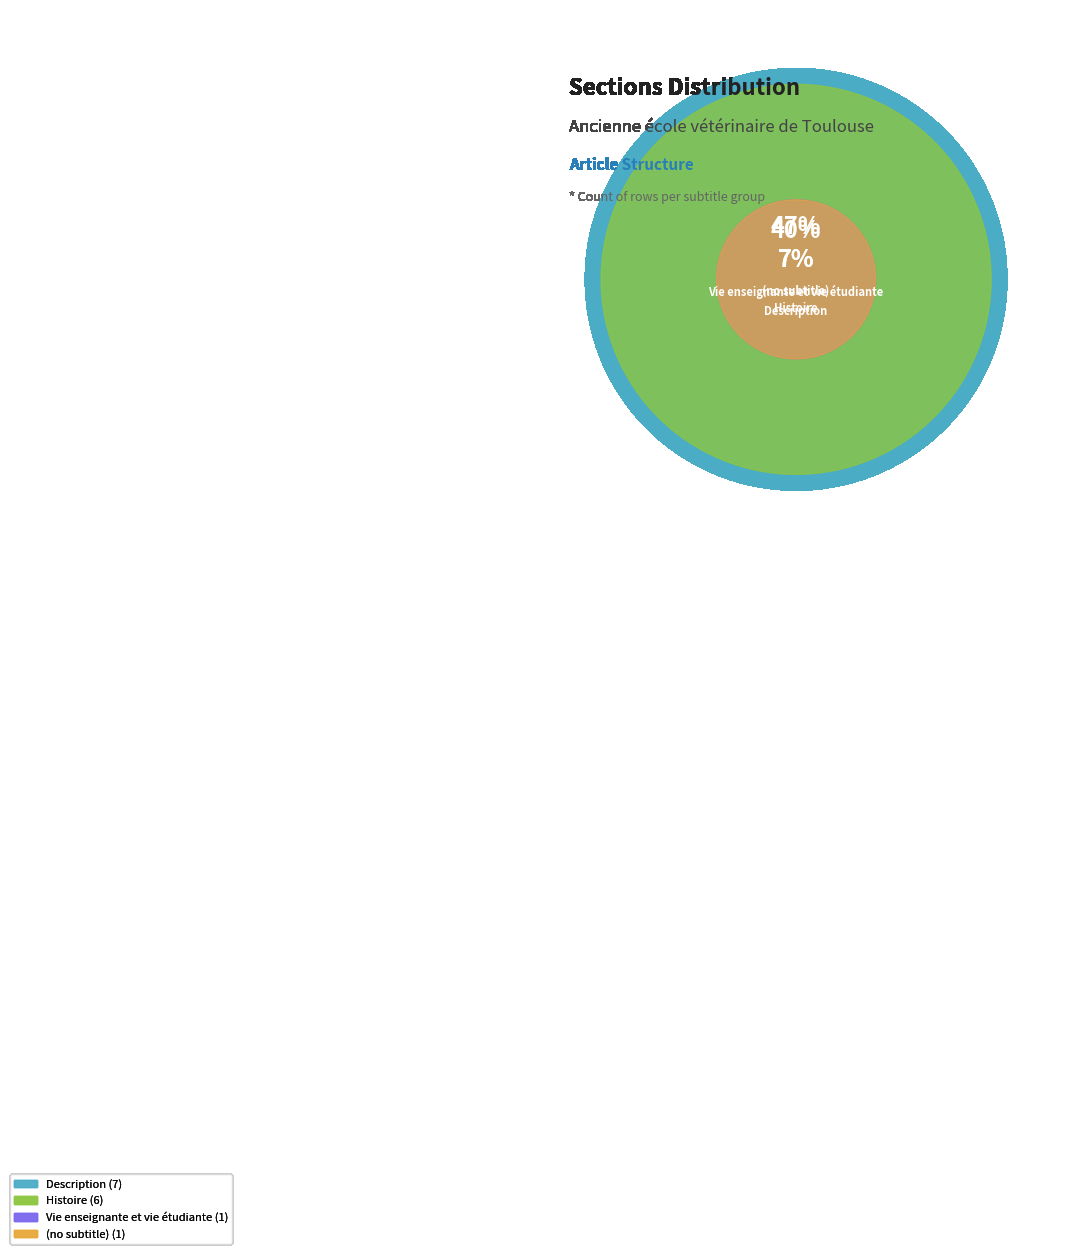

What is the smallest slice in the pie chart?

(no subtitle)